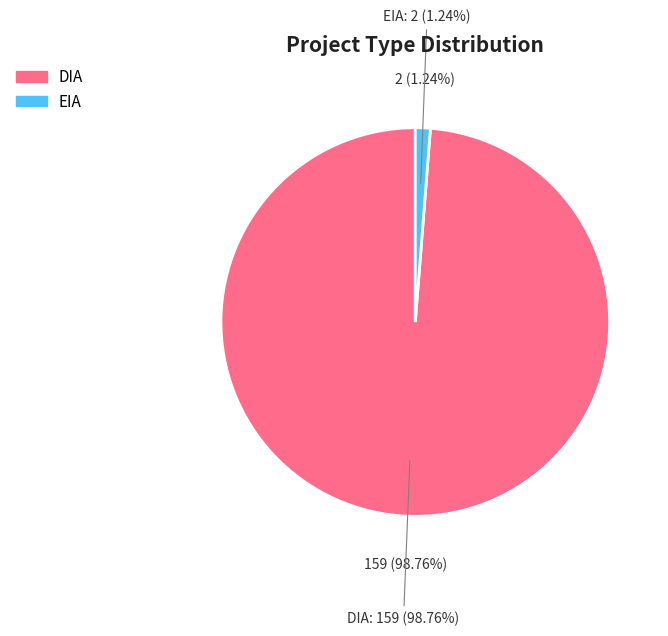

To the nearest percent, what is the combined percentage of DIA and EIA?

100%